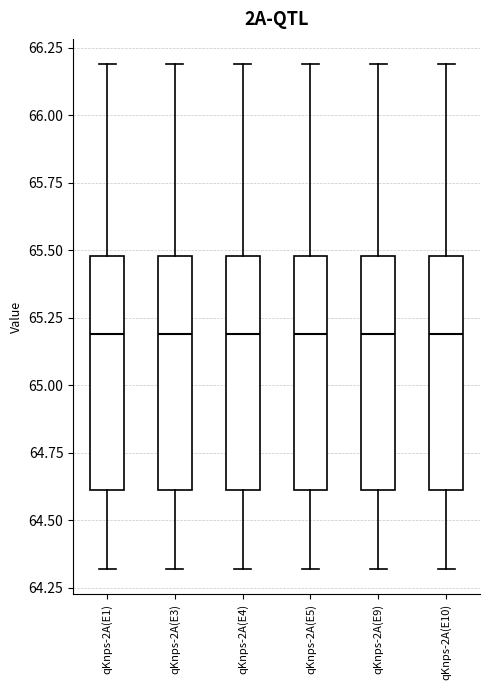

Reading left to right, transcribe this box plot: for each box, give where its median line is, the range the box spans, and where its two whiskers end, as read against the y-axis. The values are not printed on the chart, so give them approximately, as read against the axis.

qKnps-2A(E1): median 65.2, box 64.6 to 65.5, whiskers 64.3 to 66.2
qKnps-2A(E3): median 65.2, box 64.6 to 65.5, whiskers 64.3 to 66.2
qKnps-2A(E4): median 65.2, box 64.6 to 65.5, whiskers 64.3 to 66.2
qKnps-2A(E5): median 65.2, box 64.6 to 65.5, whiskers 64.3 to 66.2
qKnps-2A(E9): median 65.2, box 64.6 to 65.5, whiskers 64.3 to 66.2
qKnps-2A(E10): median 65.2, box 64.6 to 65.5, whiskers 64.3 to 66.2